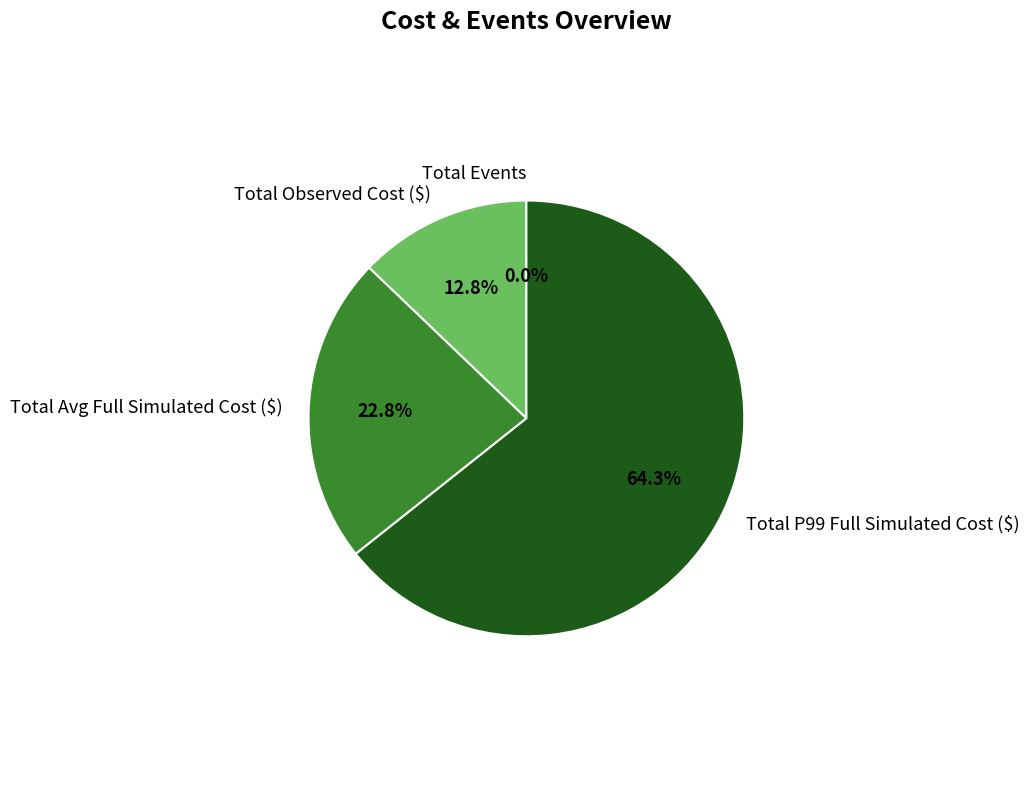

The Total P99 Full Simulated Cost ($) slice represents 77% of the pie. True or false?

False